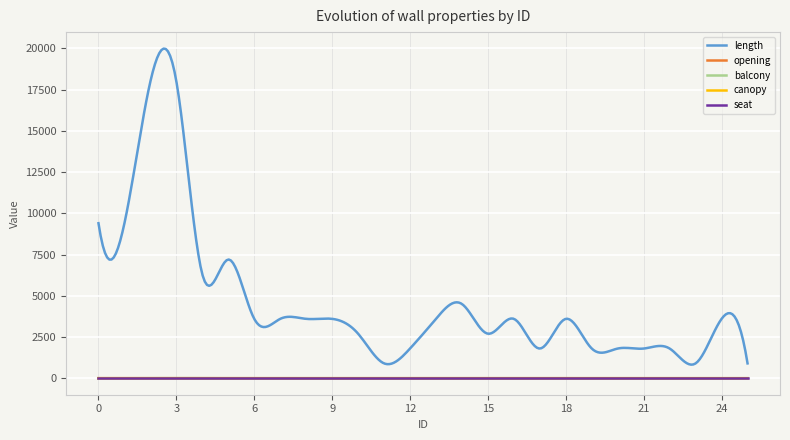

What are all the series names shown in the legend?

length, opening, balcony, canopy, seat